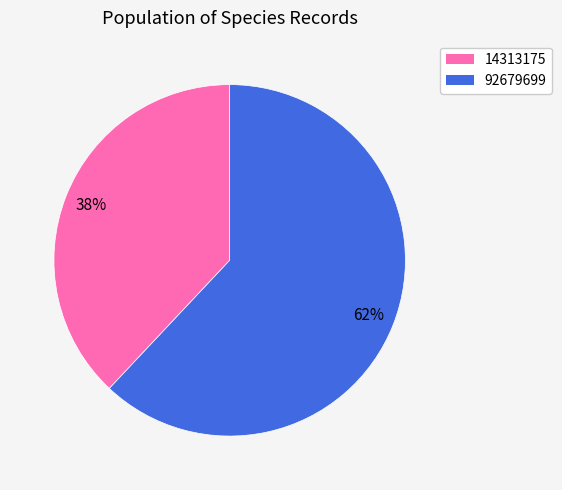

Which has a higher value, 92679699 or 14313175?

92679699